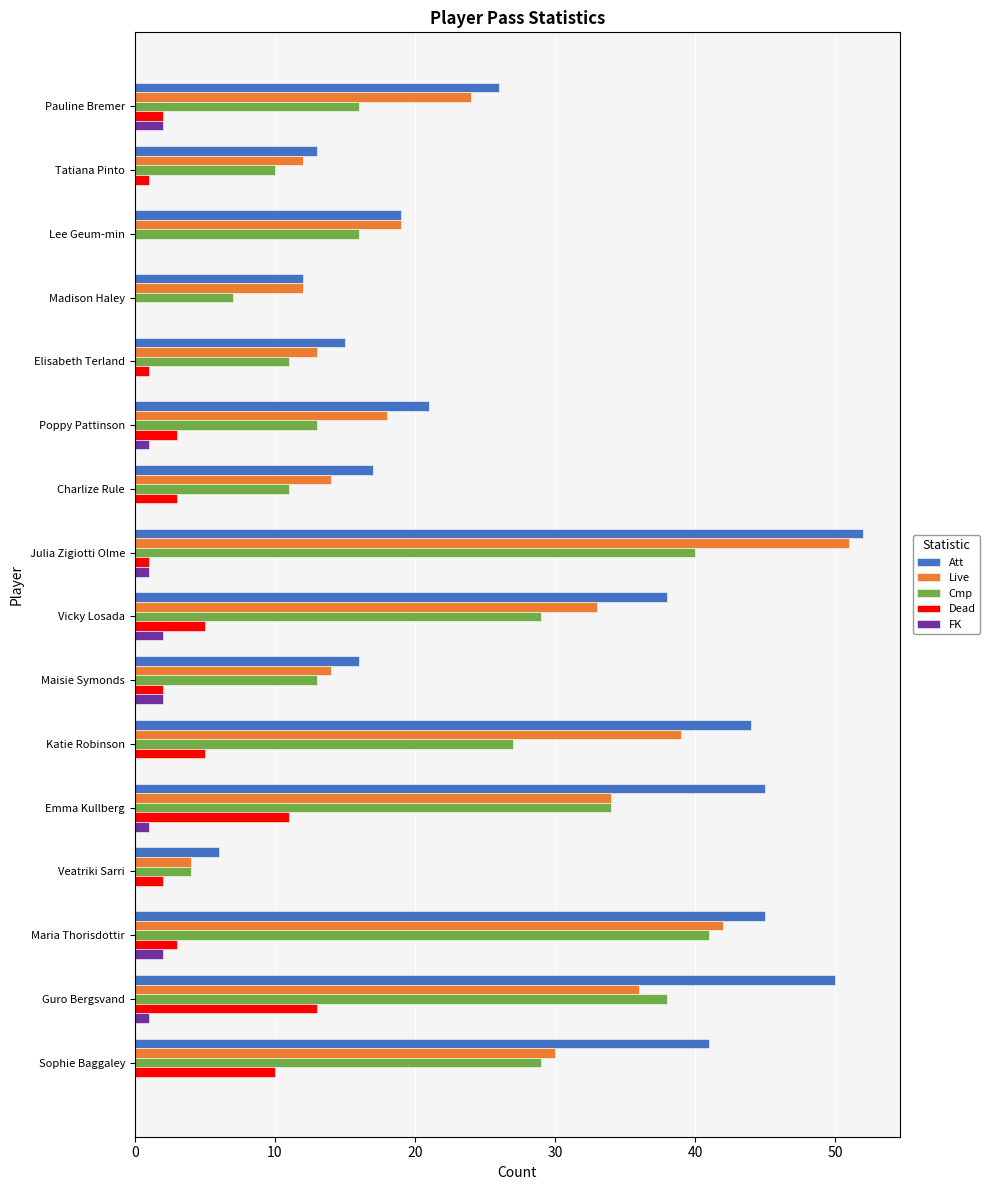

What is the greatest value displayed?

52